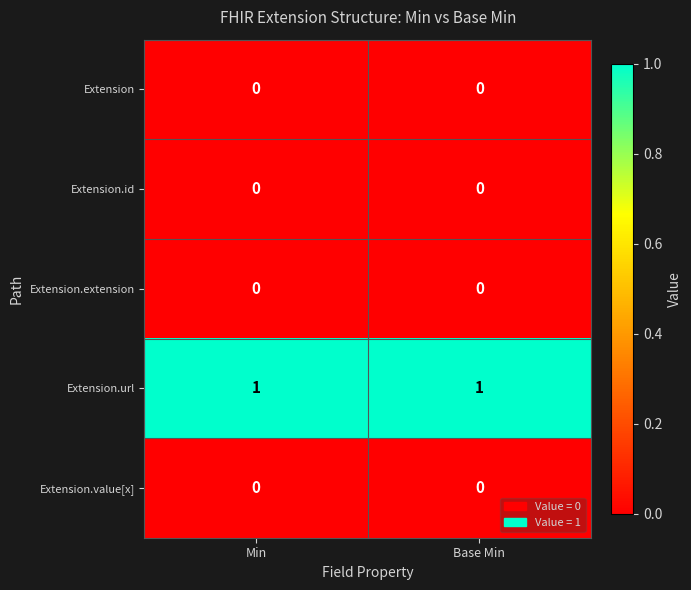

Which series has the largest total across all categories?

Extension.url